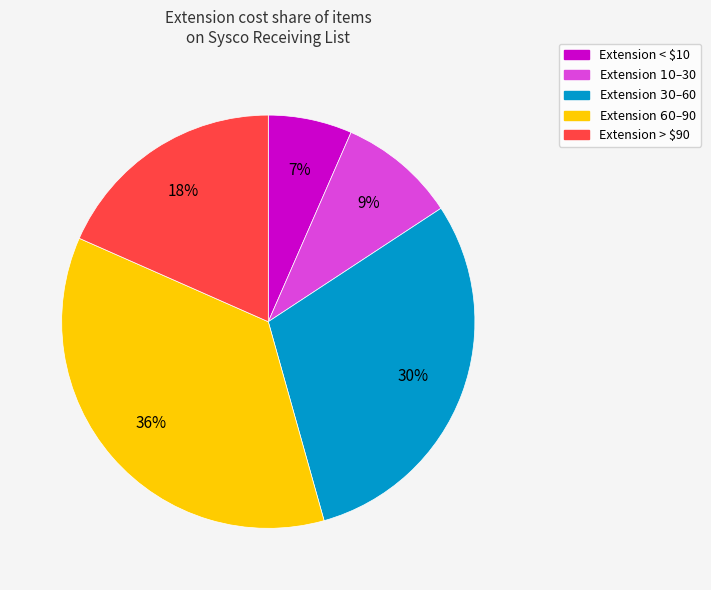

Does any single category account for the majority?

No